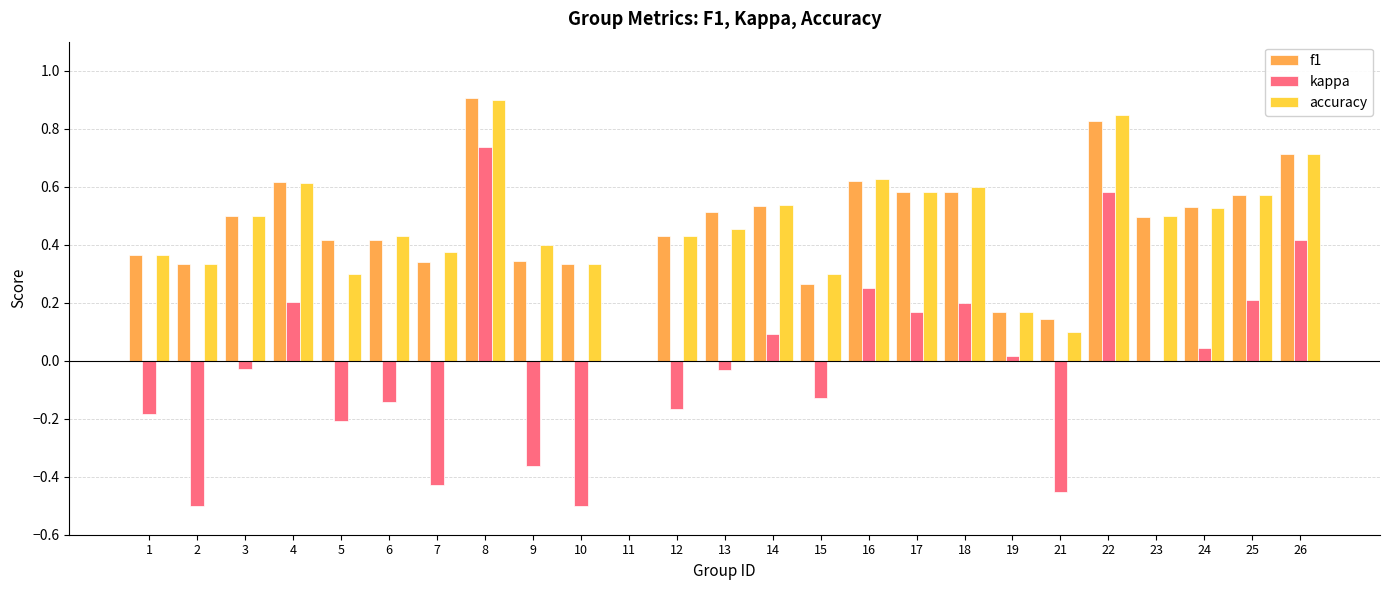

What are all the series names shown in the legend?

f1, kappa, accuracy